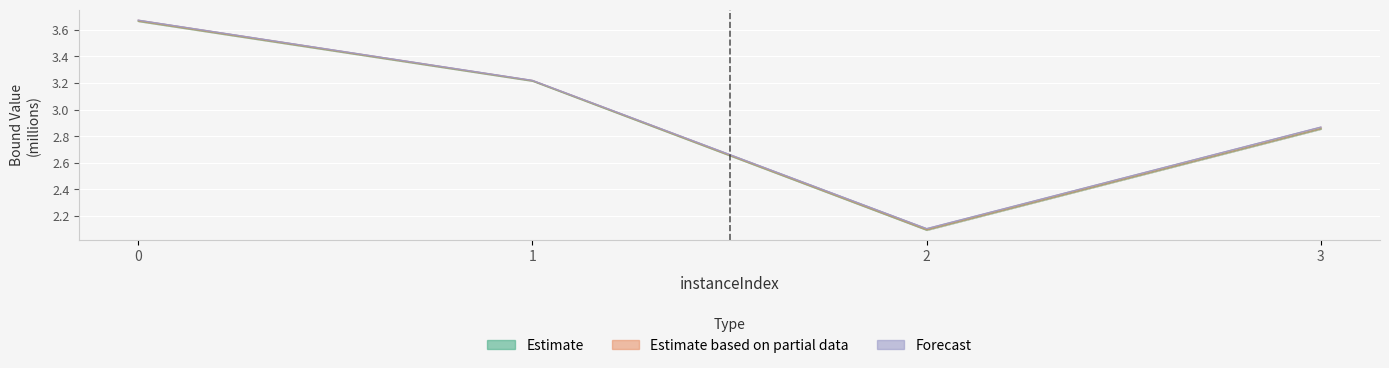

Count the number of categories in the chart.

4